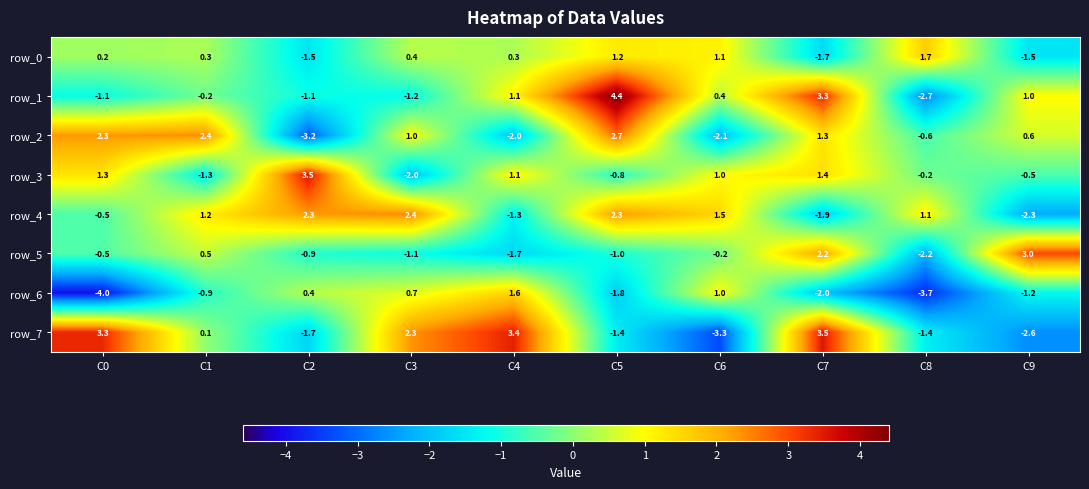

Read the row_3 value at C9.

-0.5